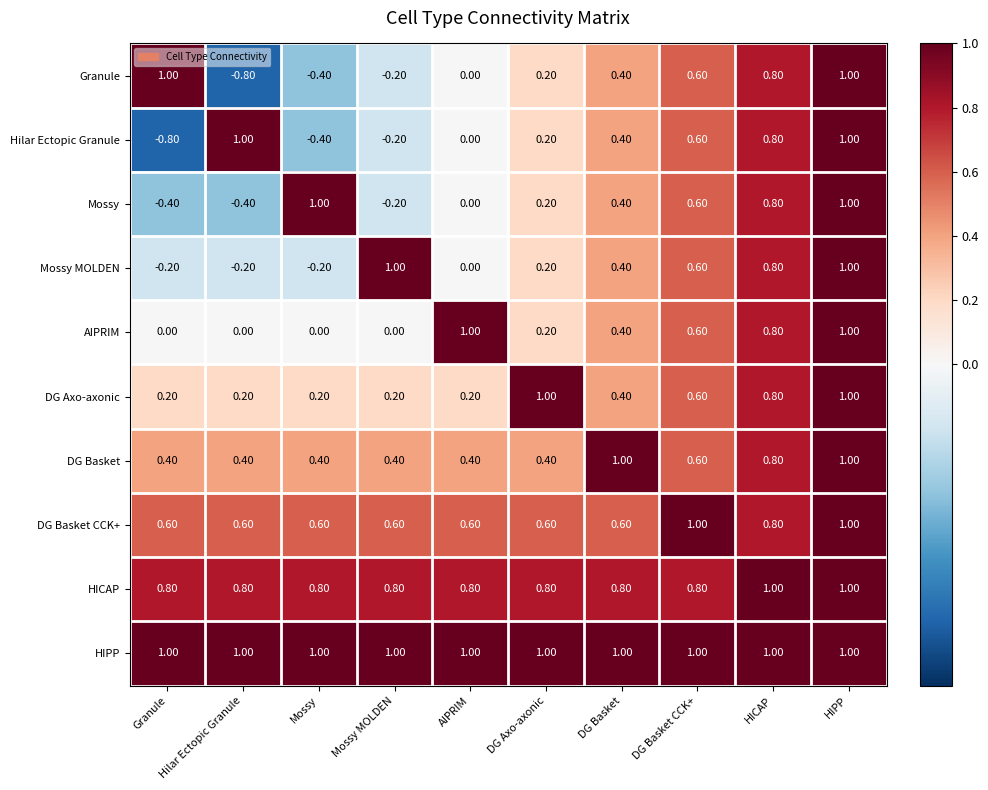

At how many categories does at least one series exceed 0?

10